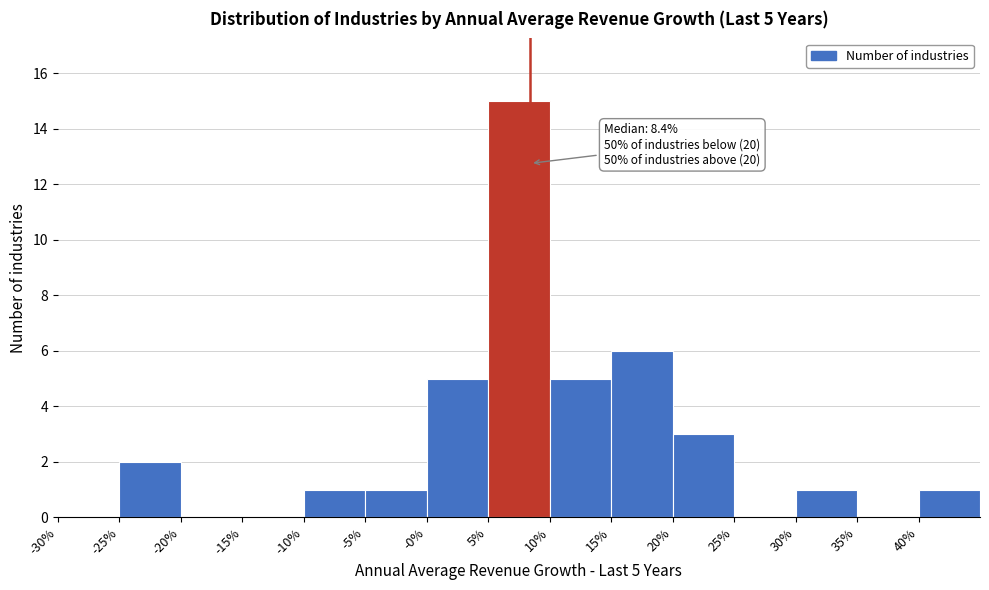

Reading left to right, transcribe all the data shown in this chart.

-30%=0	-25%=2	-20%=0	-15%=0	-10%=1	-5%=1	-0%=5	5%=15	10%=5	15%=6	20%=3	25%=0	30%=1	35%=0	40%=1